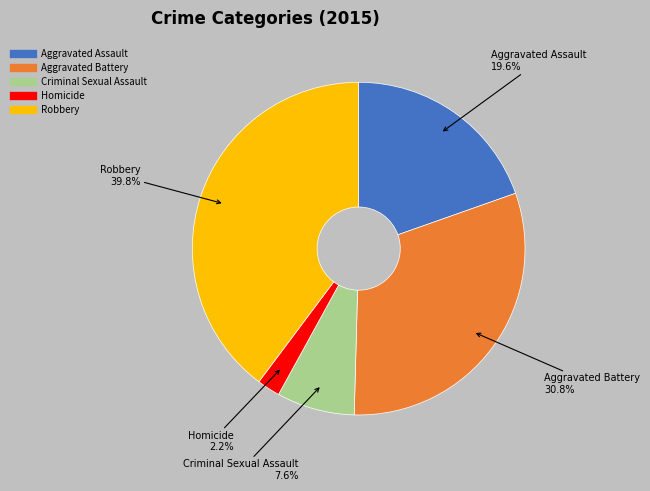

Which has a higher value, Criminal Sexual Assault or Homicide?

Criminal Sexual Assault